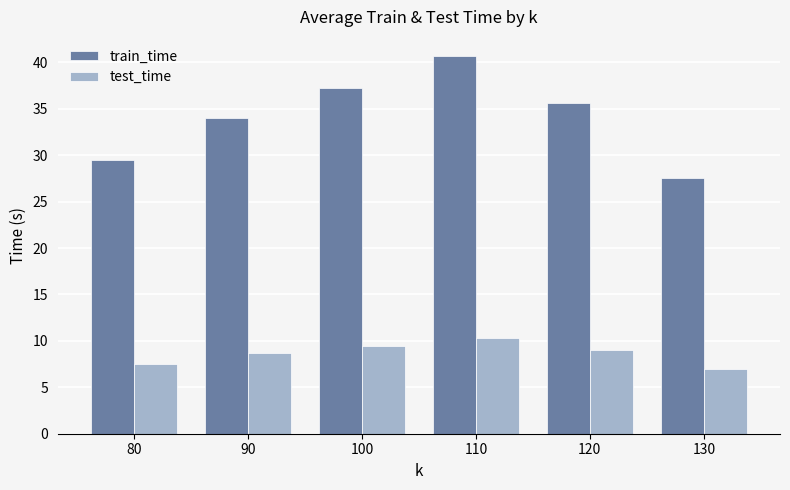

The train_time series shows 29.5 at 80. True or false?

True